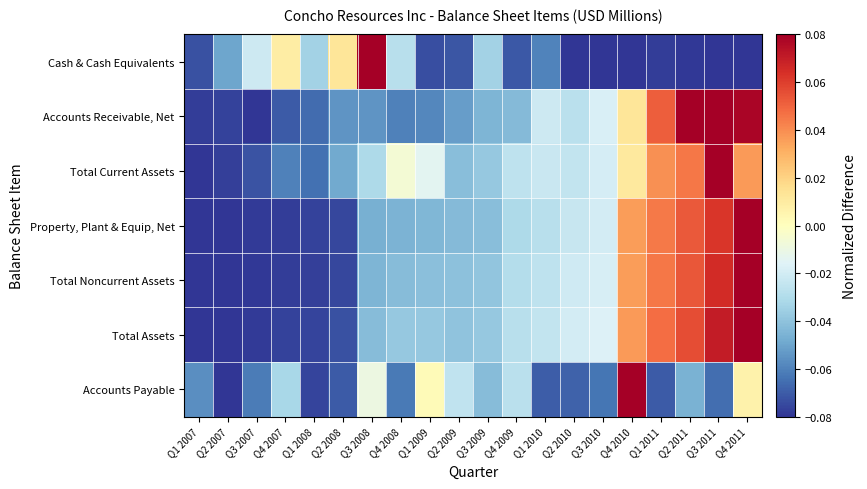

Which series changed the most between Q2 2007 and Q4 2010?

Accounts Payable